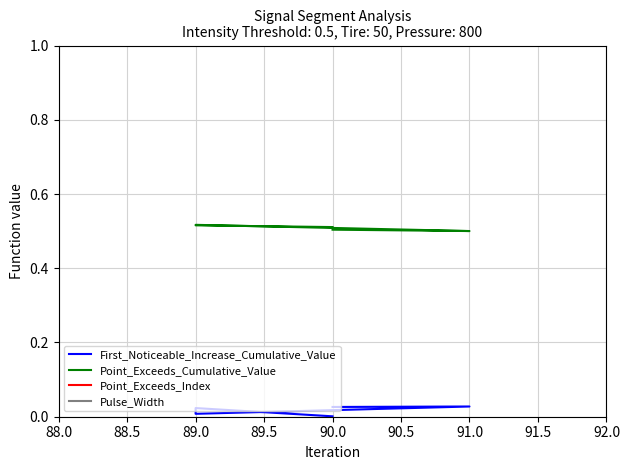

True or false: First_Noticeable_Increase_Cumulative_Value and Point_Exceeds_Cumulative_Value cross at least once.

False